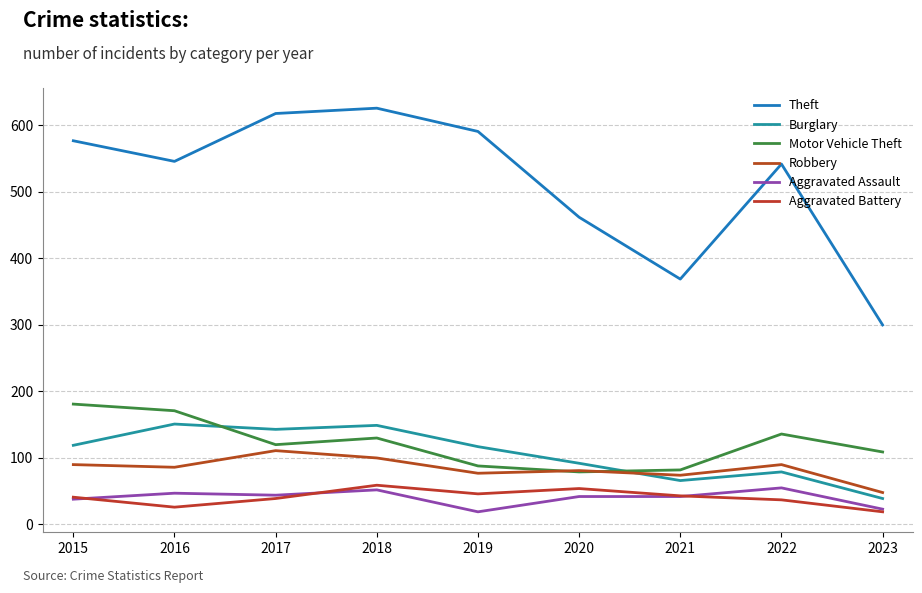

Which series has the largest range (max minus min)?

Theft